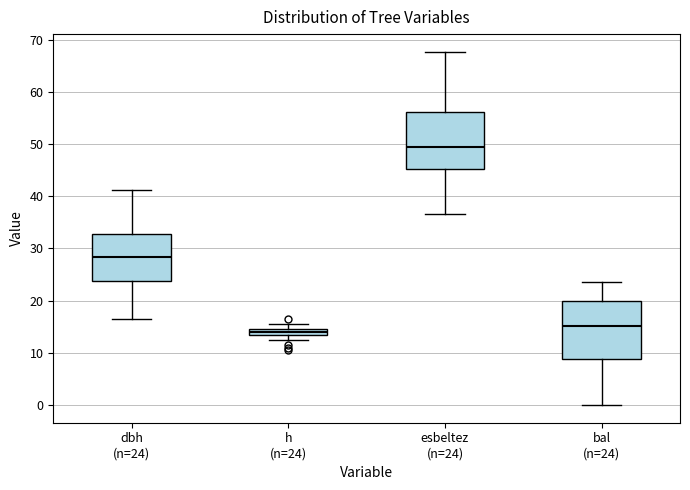

Which box's median line is the lowest?

h (n=24)